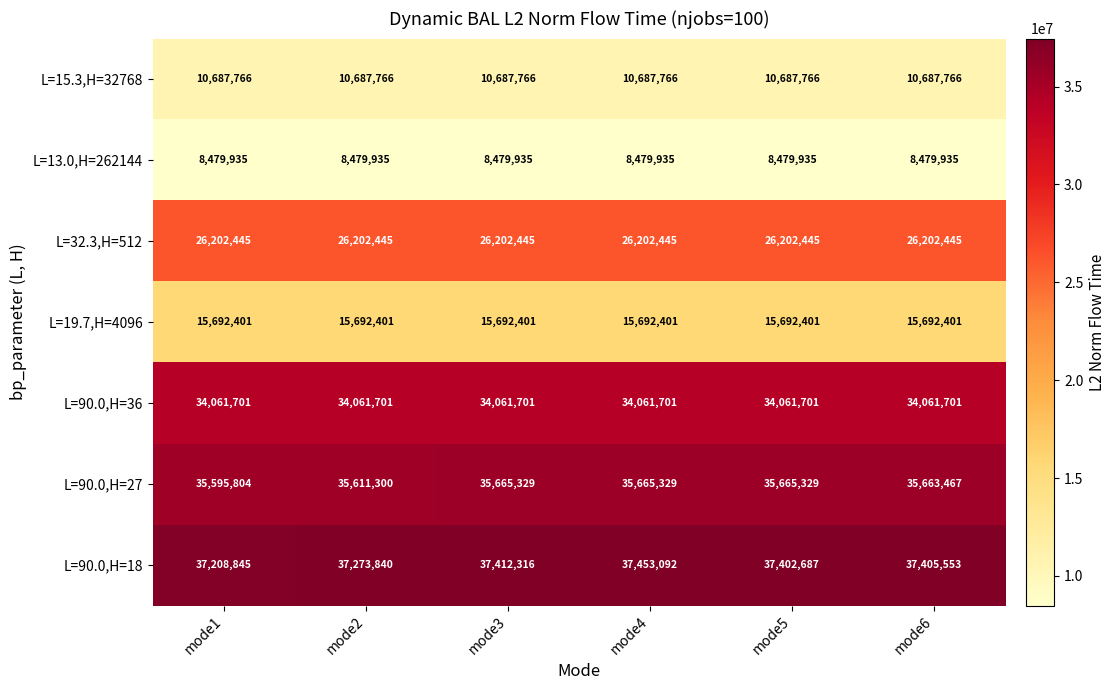

What is the greatest value displayed?

37453092